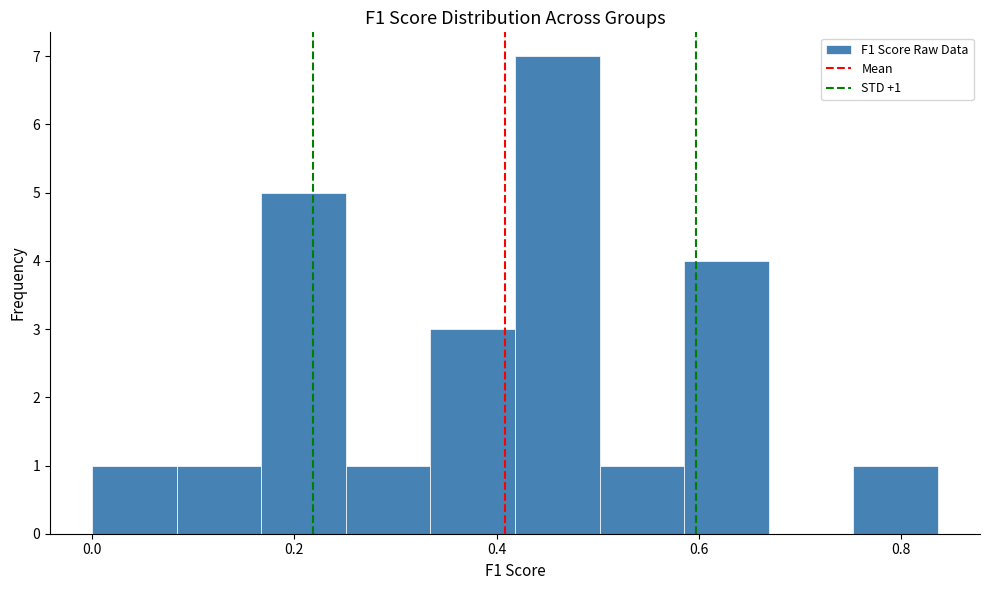

Over which range of the x-axis is the bar tallest?

0.42 to 0.50